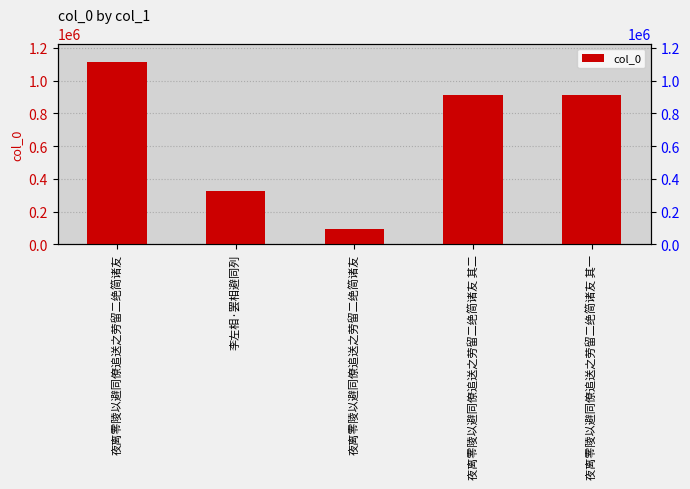

Between 夜离零陵以避同僚追送之劳留二绝简诸友 and 李左相·罢相避同列, which is larger?

李左相·罢相避同列